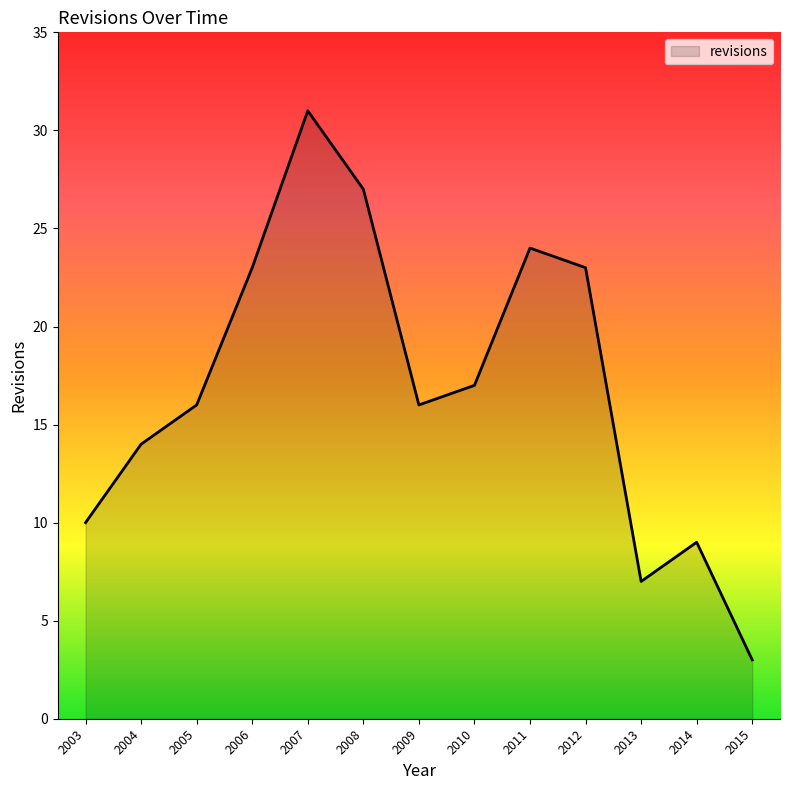

What is the ratio of the value at 2008 to the value at 2010?

1.6